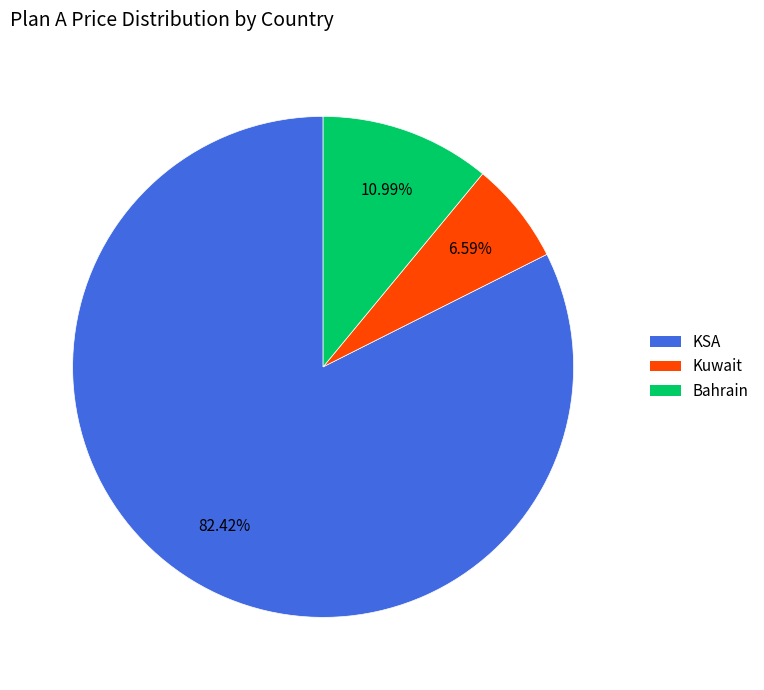

What is the ratio of the value at Kuwait to the value at Bahrain?

0.6